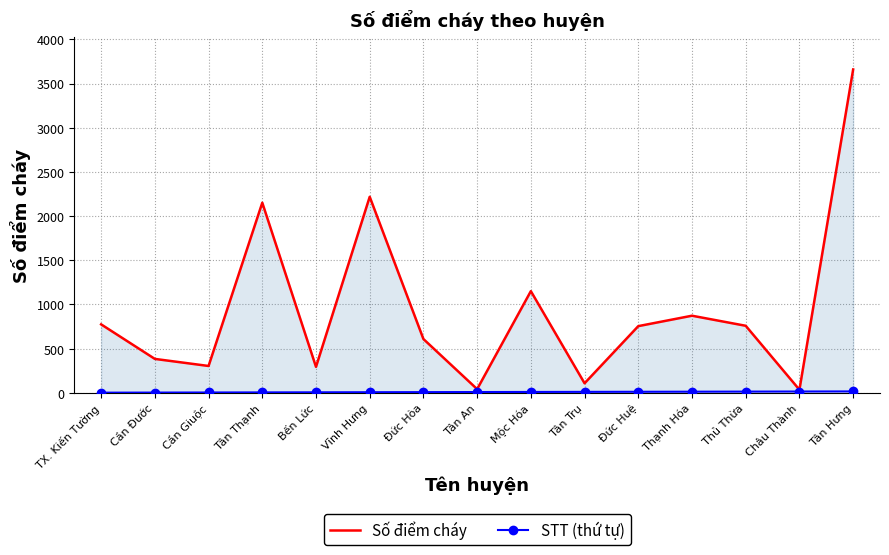

What is the value of the Số điểm cháy point at the 7th from the left?

608